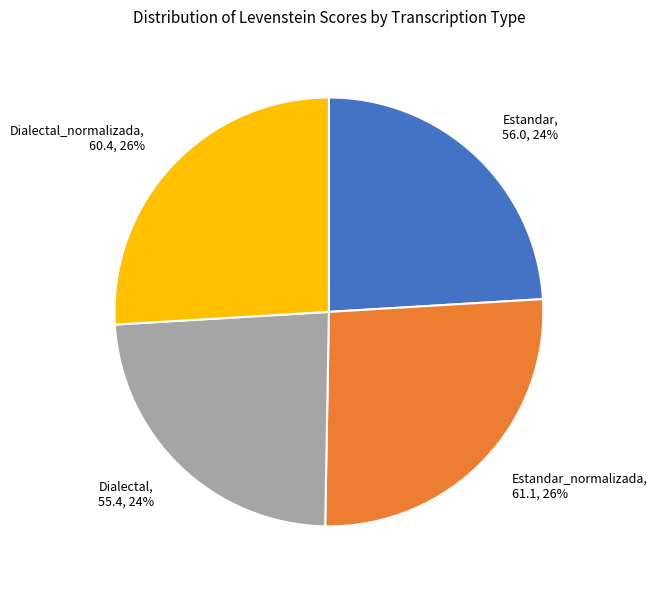

Is there a majority slice in this chart?

No